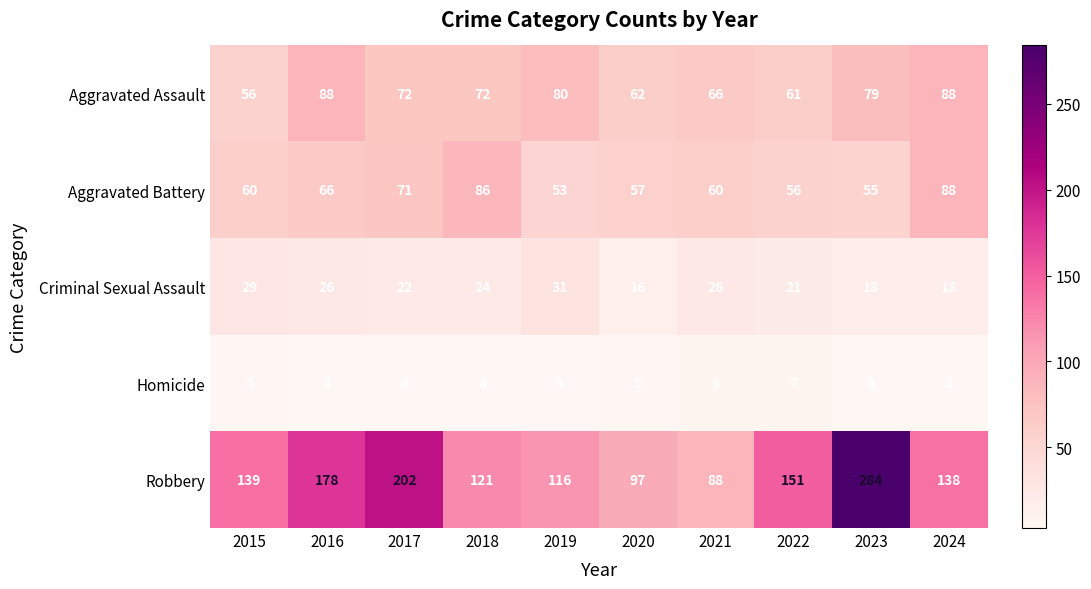

What is the sum of the Aggravated Battery values at 2024 and 2021?

148